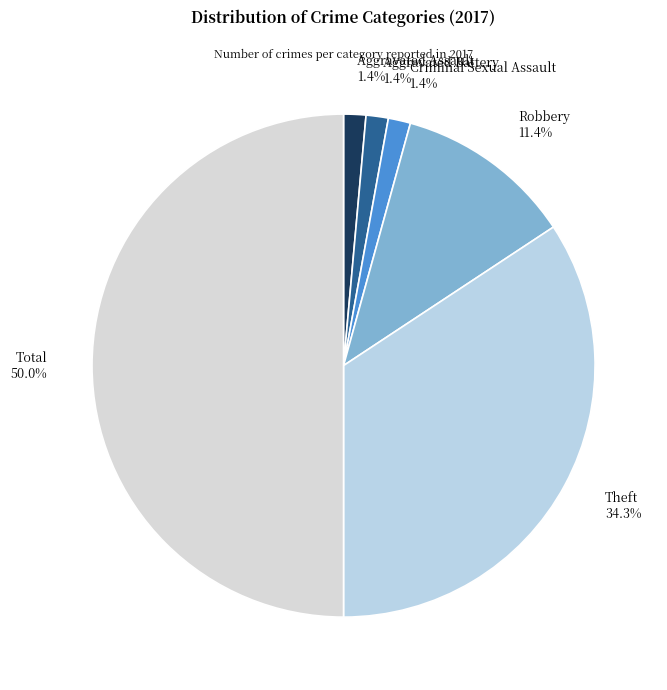

Which slice is the largest?

Total